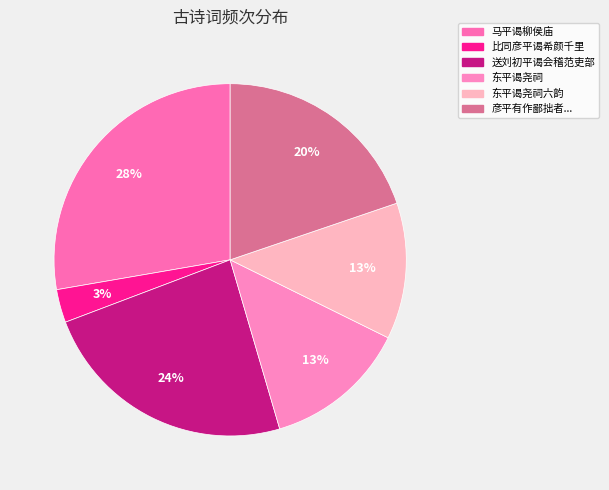

To the nearest percent, what is the difference between the largest and smallest slice percentages?

25%